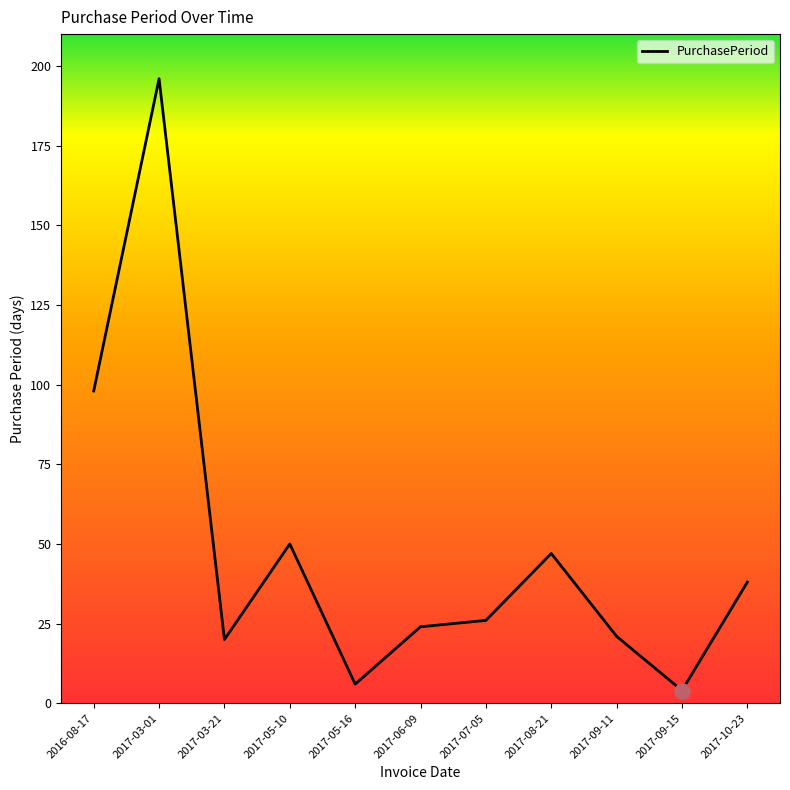

What is the change in value from 2017-03-21 to 2017-05-16?

-14